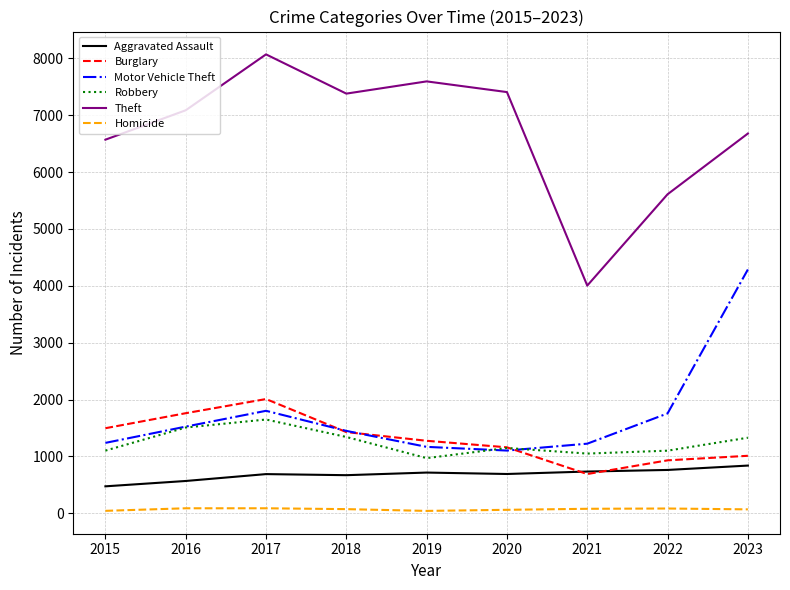

List the series in order of their peak value, lowest first.

Homicide, Aggravated Assault, Robbery, Burglary, Motor Vehicle Theft, Theft